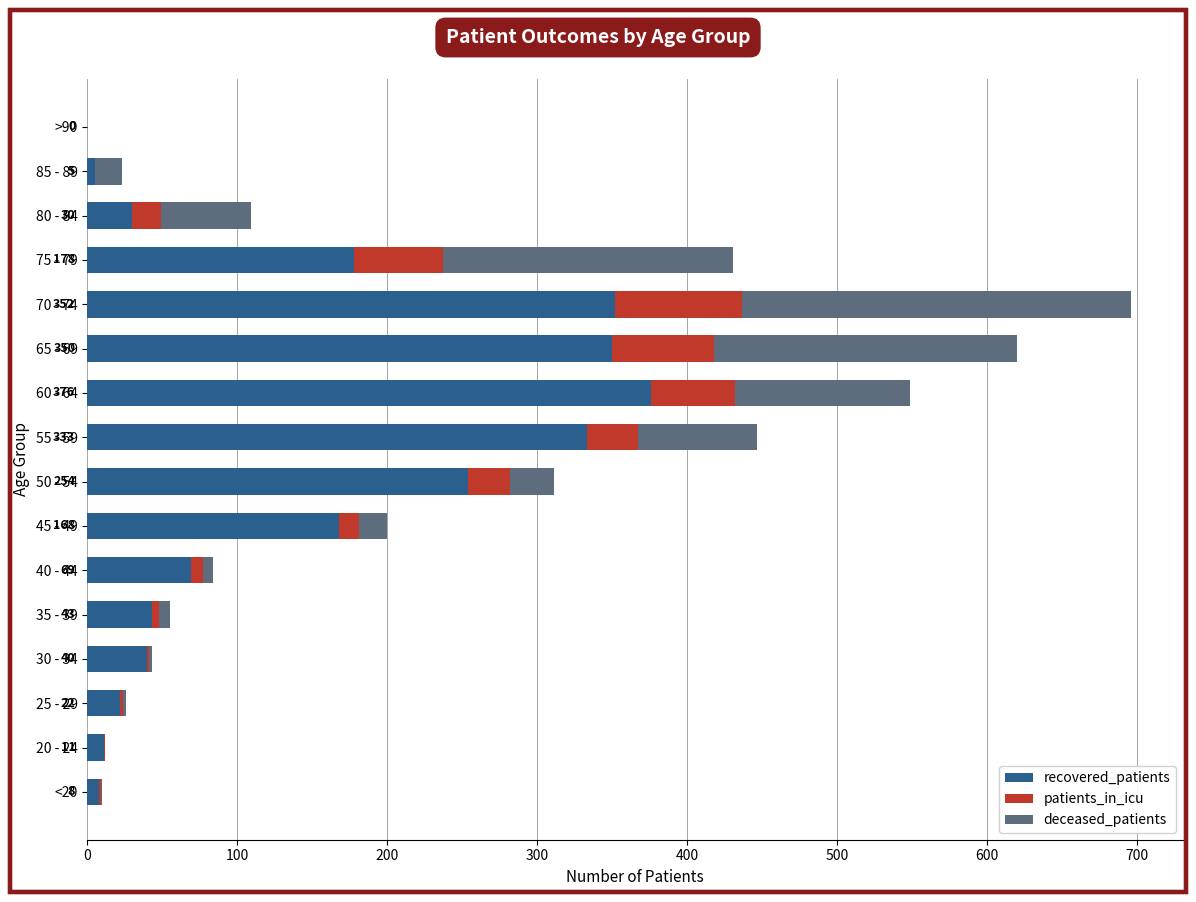

The recovered_patients series shows 350 at 65 - 69. True or false?

True